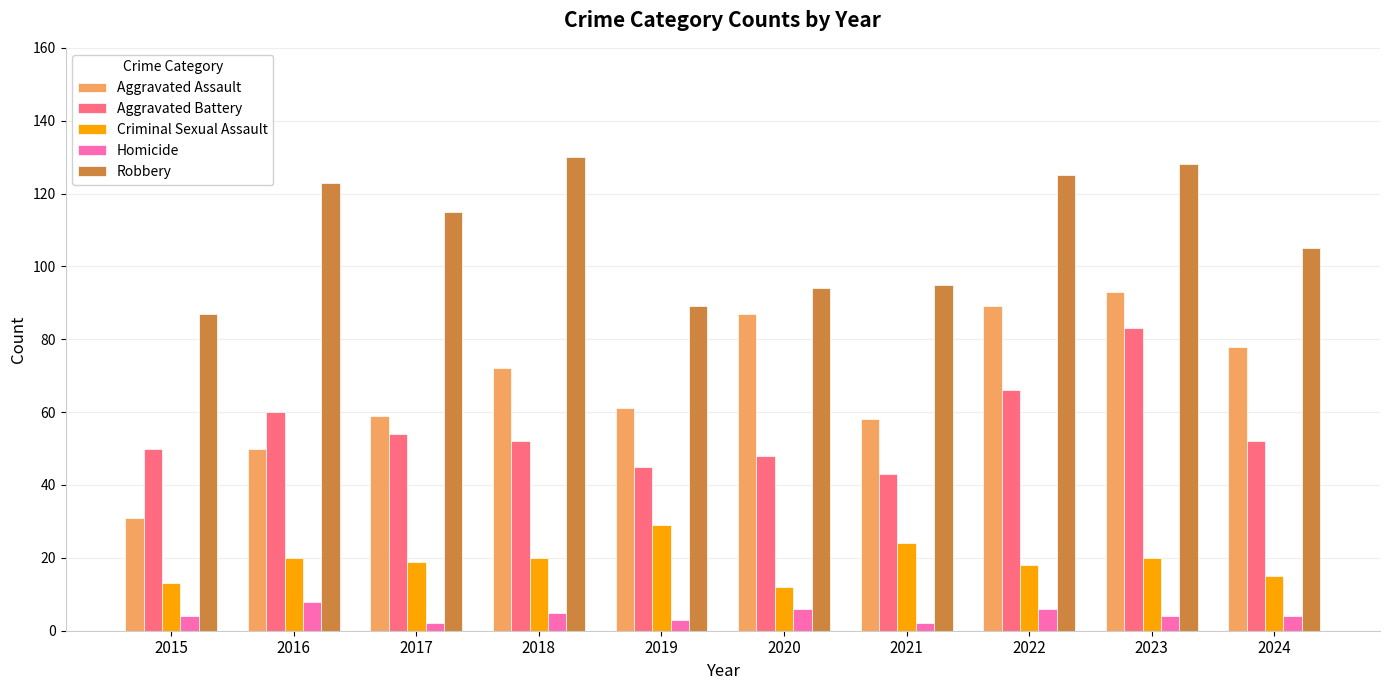

Reading right to left, what are all the values shown in this chart?

Aggravated Assault: 78	93	89	58	87	61	72	59	50	31
Aggravated Battery: 52	83	66	43	48	45	52	54	60	50
Criminal Sexual Assault: 15	20	18	24	12	29	20	19	20	13
Homicide: 4	4	6	2	6	3	5	2	8	4
Robbery: 105	128	125	95	94	89	130	115	123	87